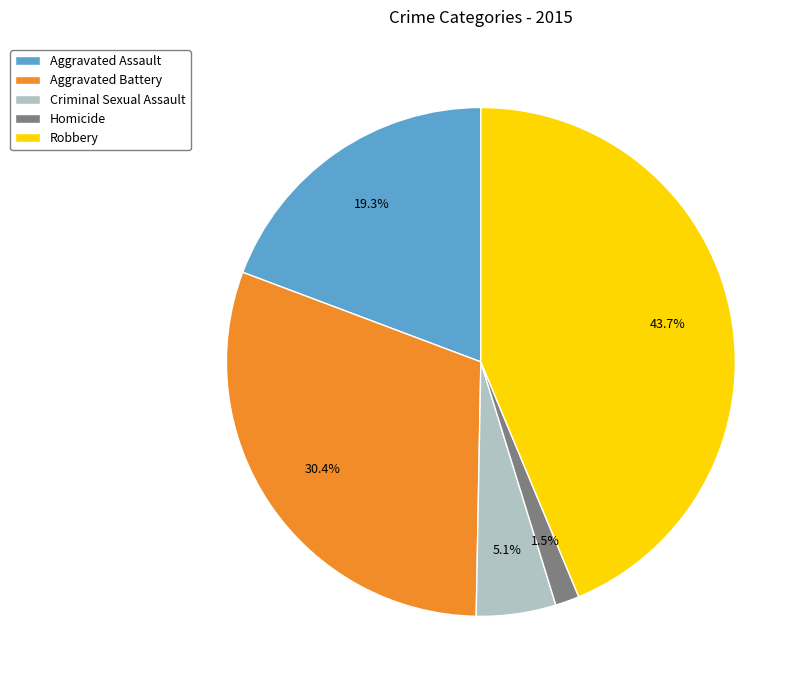

Which slice is the largest?

Robbery